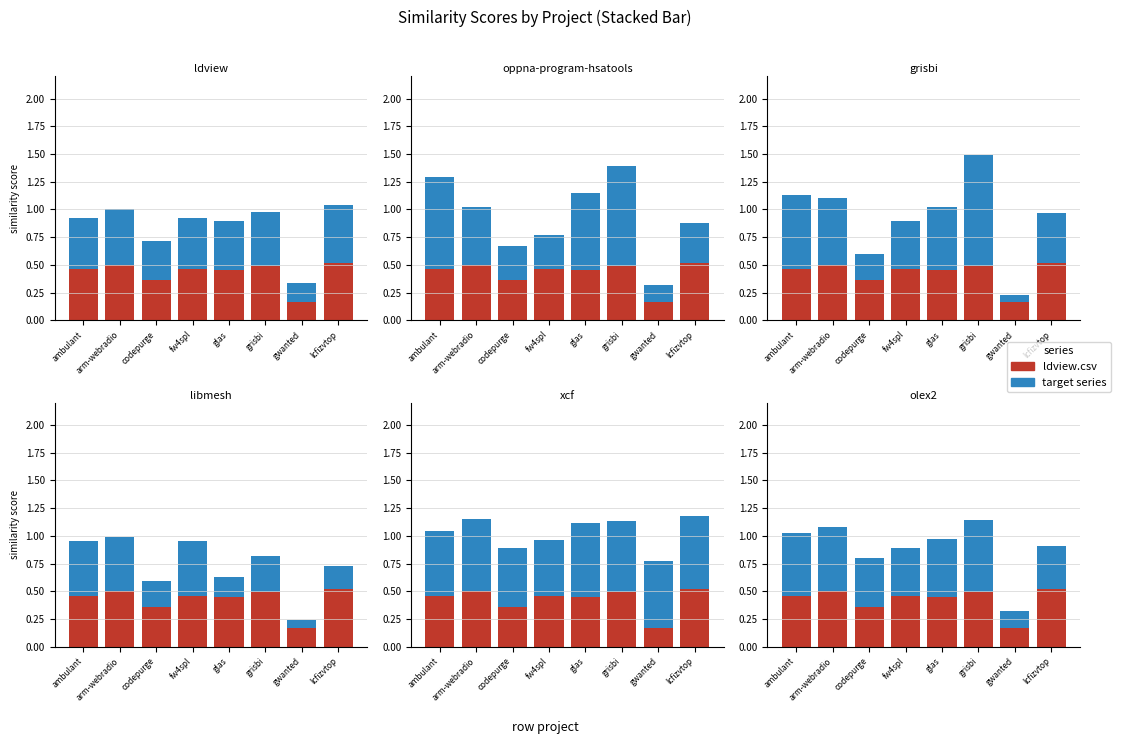

Reading left to right, extract all data points from this chart.

ldview.csv: ambulant=0.5	arm-webradio=0.5	codepurge=0.4	fw4spl=0.5	glas=0.5	grisbi=0.5	gwanted=0.2	lcfizvtop=0.5
oppna-program-hsatools.csv: ambulant=0.8	arm-webradio=0.5	codepurge=0.3	fw4spl=0.3	glas=0.7	grisbi=0.9	gwanted=0.1	lcfizvtop=0.4
grisbi.csv: ambulant=0.7	arm-webradio=0.6	codepurge=0.2	fw4spl=0.4	glas=0.6	grisbi=1.0	gwanted=0.1	lcfizvtop=0.5
libmesh.csv: ambulant=0.5	arm-webradio=0.5	codepurge=0.2	fw4spl=0.5	glas=0.2	grisbi=0.3	gwanted=0.1	lcfizvtop=0.2
xcf.csv: ambulant=0.6	arm-webradio=0.7	codepurge=0.5	fw4spl=0.5	glas=0.7	grisbi=0.6	gwanted=0.6	lcfizvtop=0.7
olex2.csv: ambulant=0.6	arm-webradio=0.6	codepurge=0.4	fw4spl=0.4	glas=0.5	grisbi=0.7	gwanted=0.1	lcfizvtop=0.4